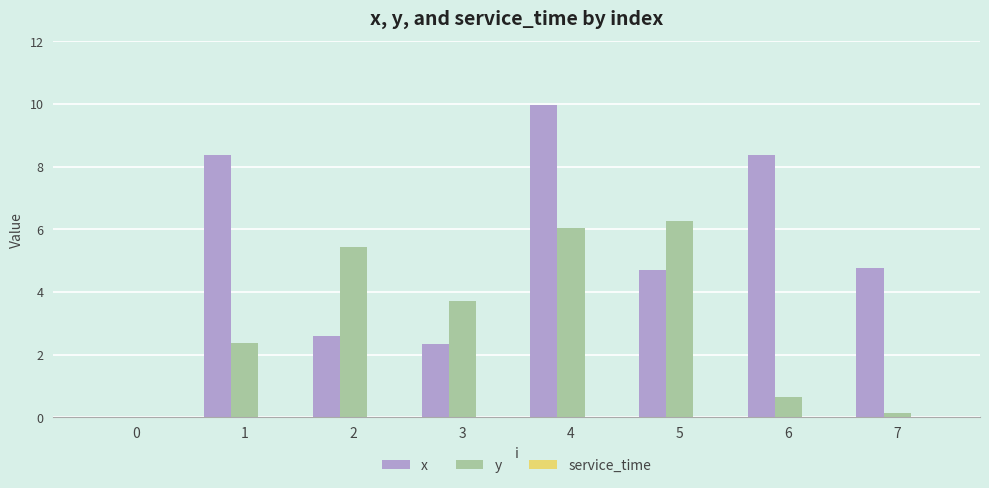

Which series changed the most between 5 and 6?

y